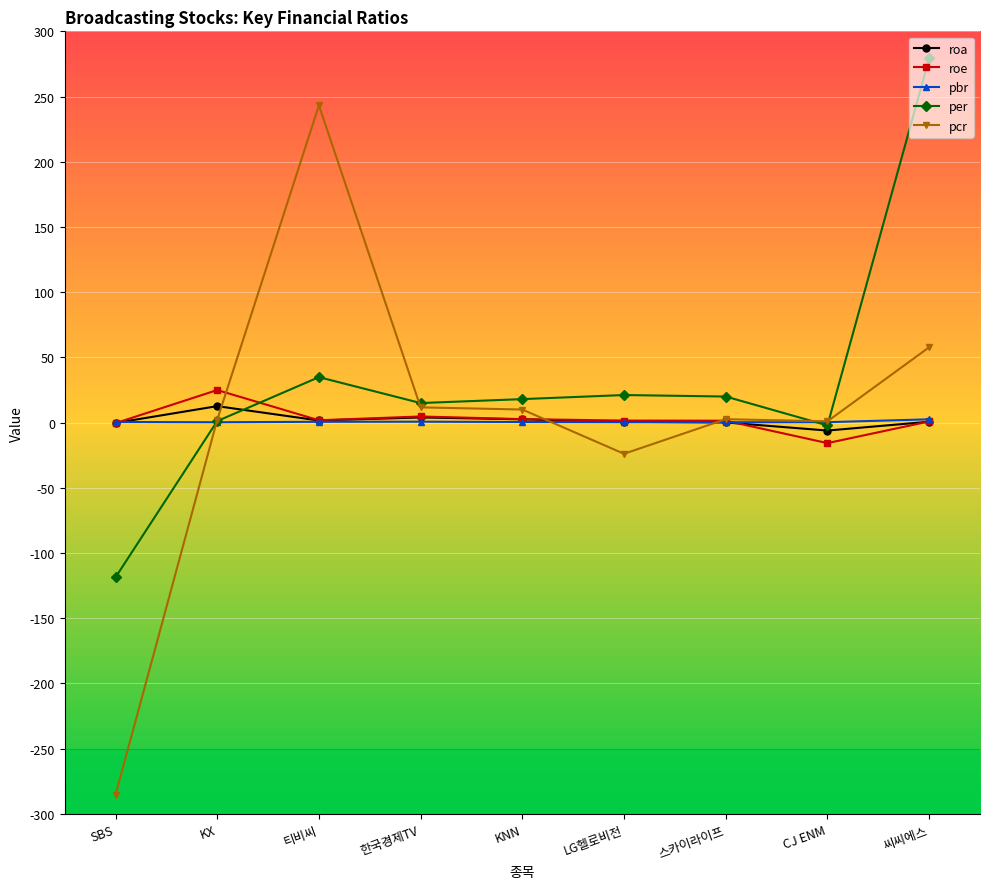

What is the sum of the pcr values at SBS and 티비씨?

-42.2